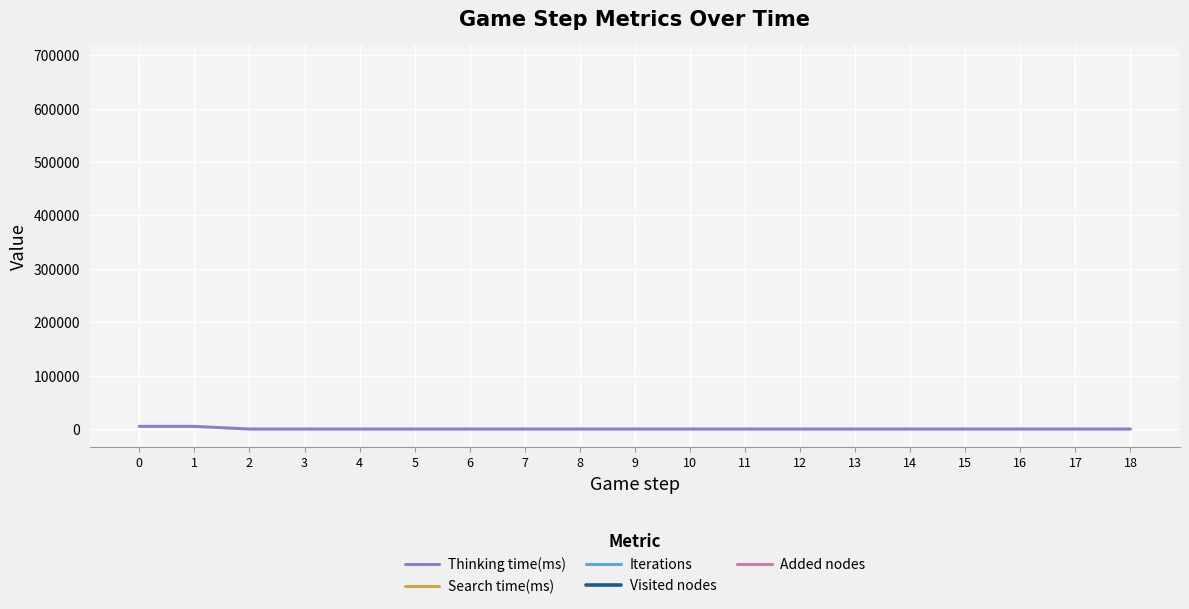

What are all the series names shown in the legend?

Thinking time(ms), Search time(ms), Iterations, Visited nodes, Added nodes